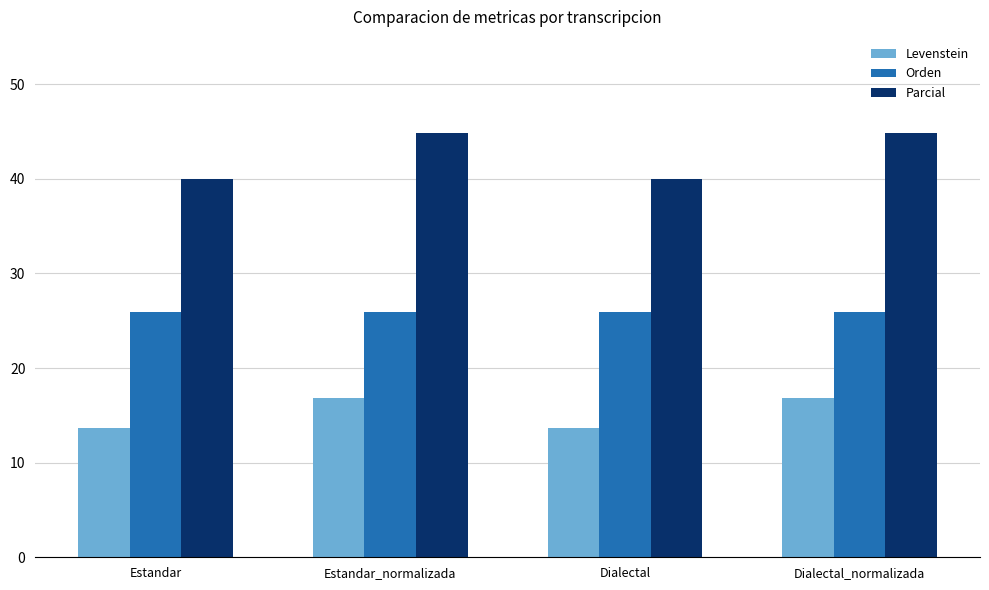

Which series has the largest range (max minus min)?

Parcial